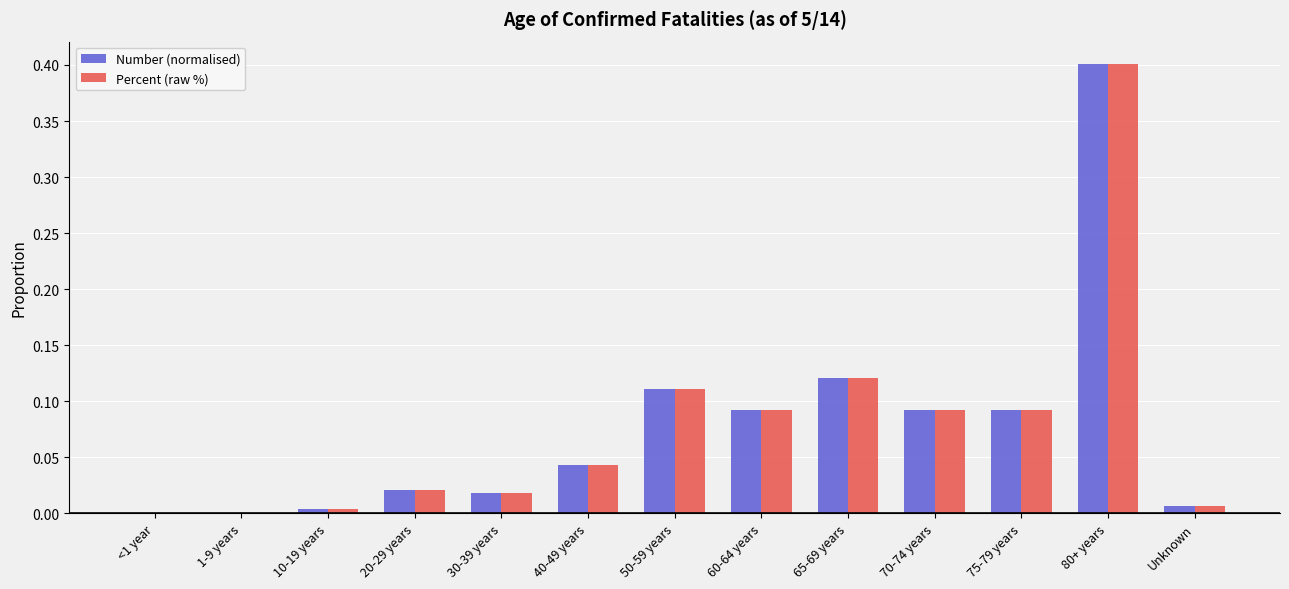

Is it true that Number (normalised) equals 0.6 at 80+ years?

False